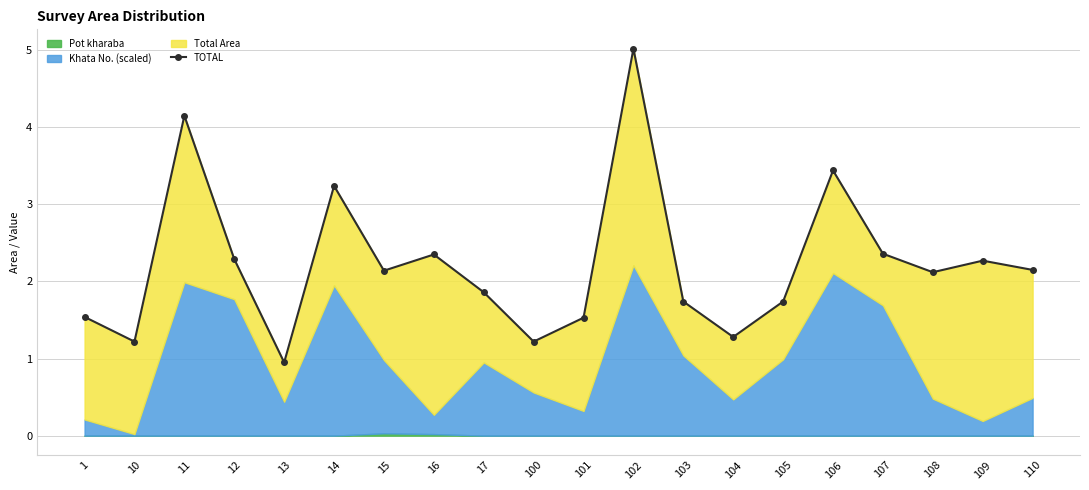

How many lines are shown in the chart?

1